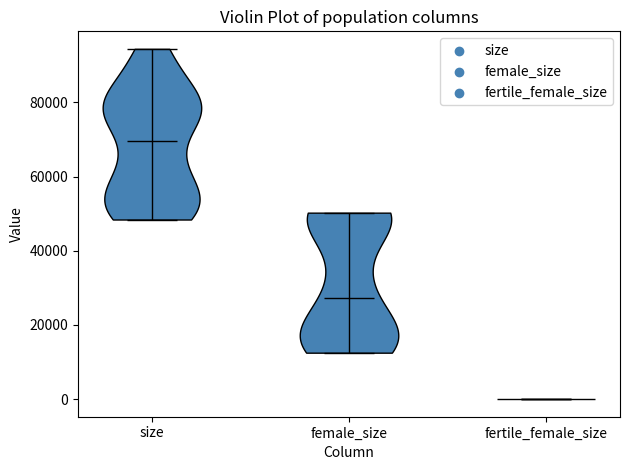

Reading left to right, read every violin against the y-axis: where its median line is, and the lowest and highest points it reaches. The values are not printed on the chart, so give them approximately, as read against the axis.

size: median line 70000, lowest point 48000, highest point 94000
female_size: median line 28000, lowest point 12000, highest point 50000
fertile_female_size: median line 0, lowest point 0, highest point 0